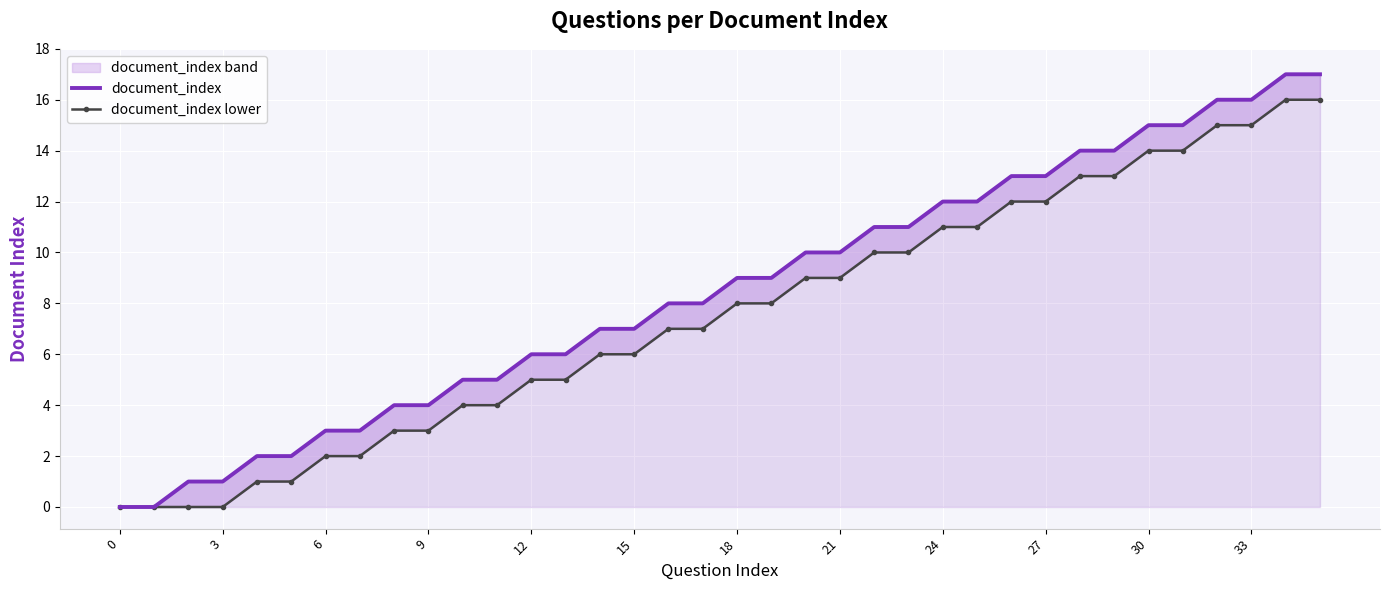

At how many categories does at least one series exceed 0?

34